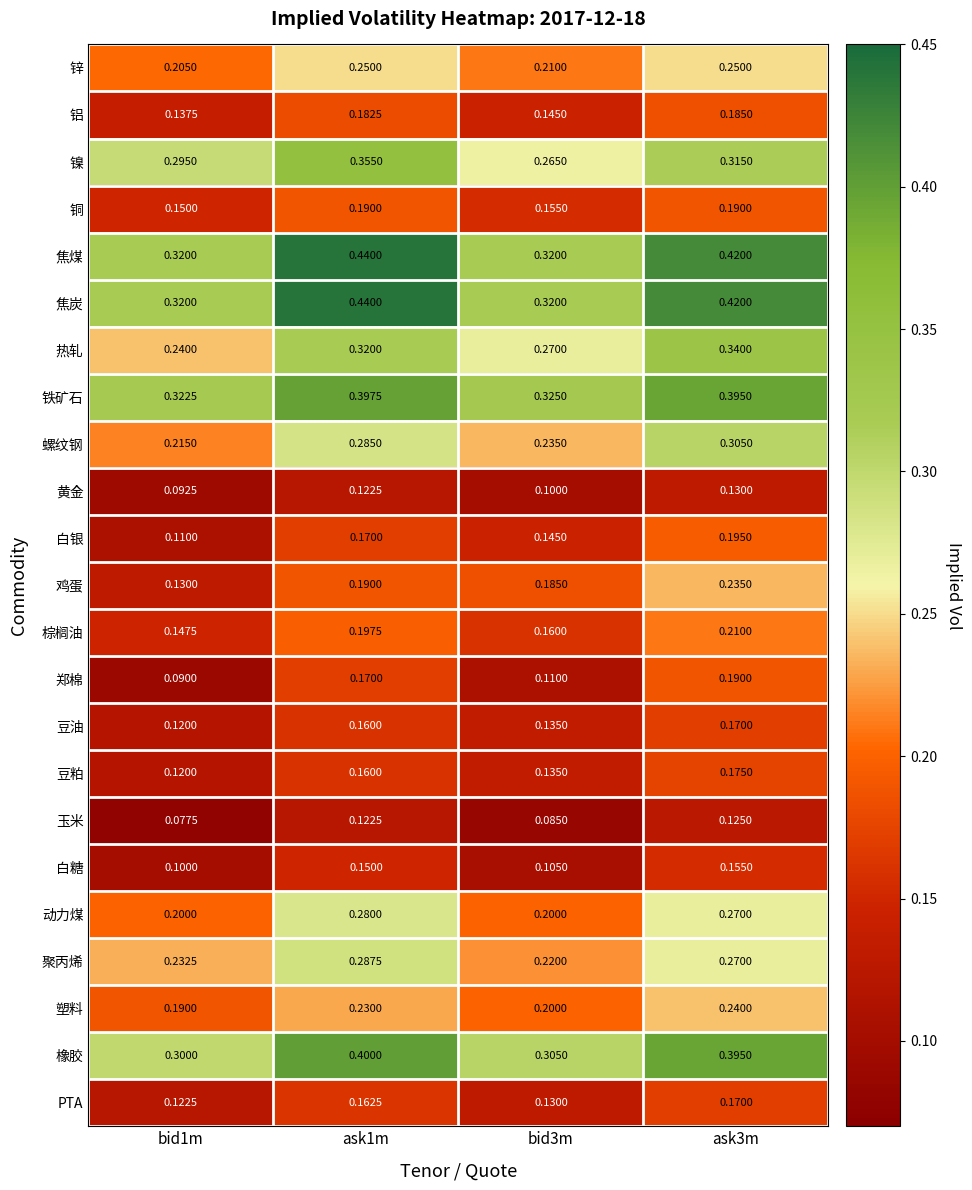

Count the number of data series in this chart.

23